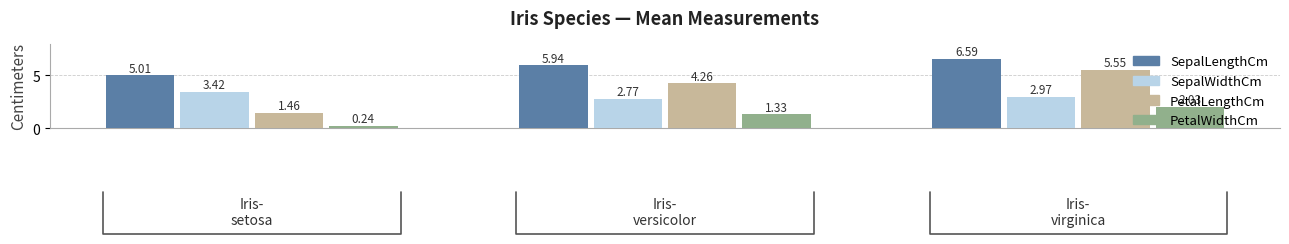

How many groups of bars are there?

3